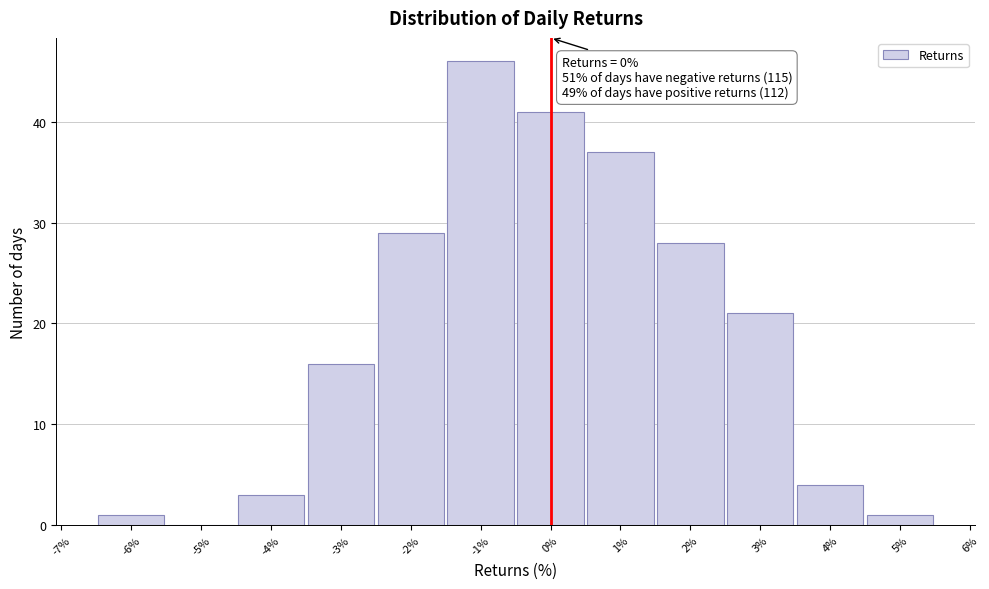

Which range on the x-axis has the tallest bar?

-1.5 to -0.5